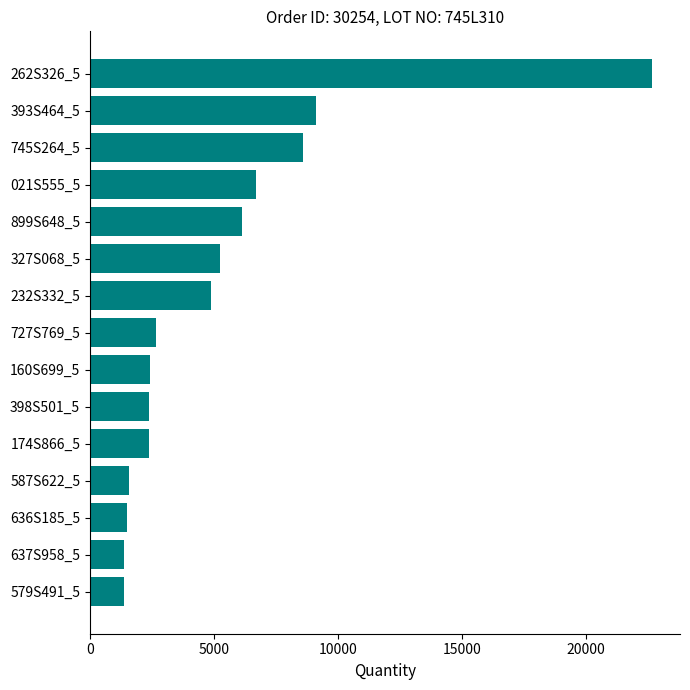

The value at 398S501_5 is 902. True or false?

False